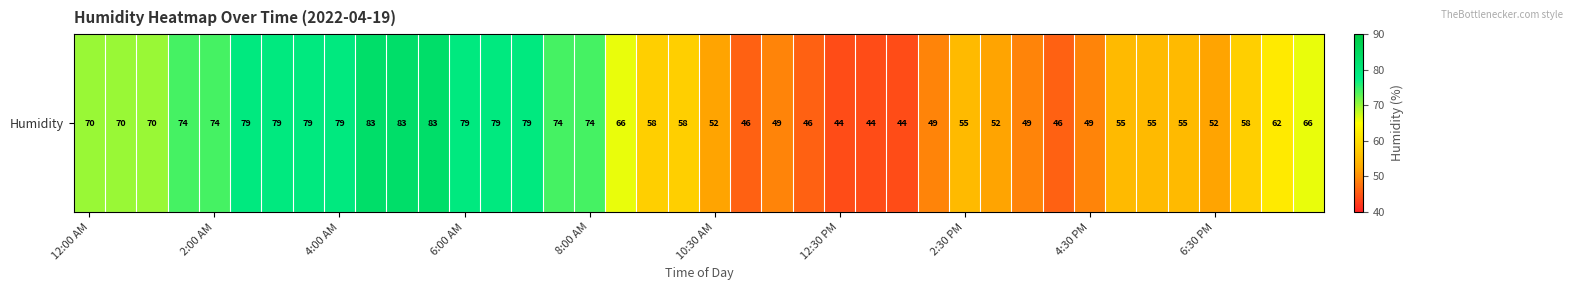

Reading right to left, transcribe all the data shown in this chart.

66	62	58	52	55	55	55	49	46	49	52	55	49	44	44	44	46	49	46	52	58	58	66	74	74	79	79	79	83	83	83	79	79	79	79	74	74	70	70	70